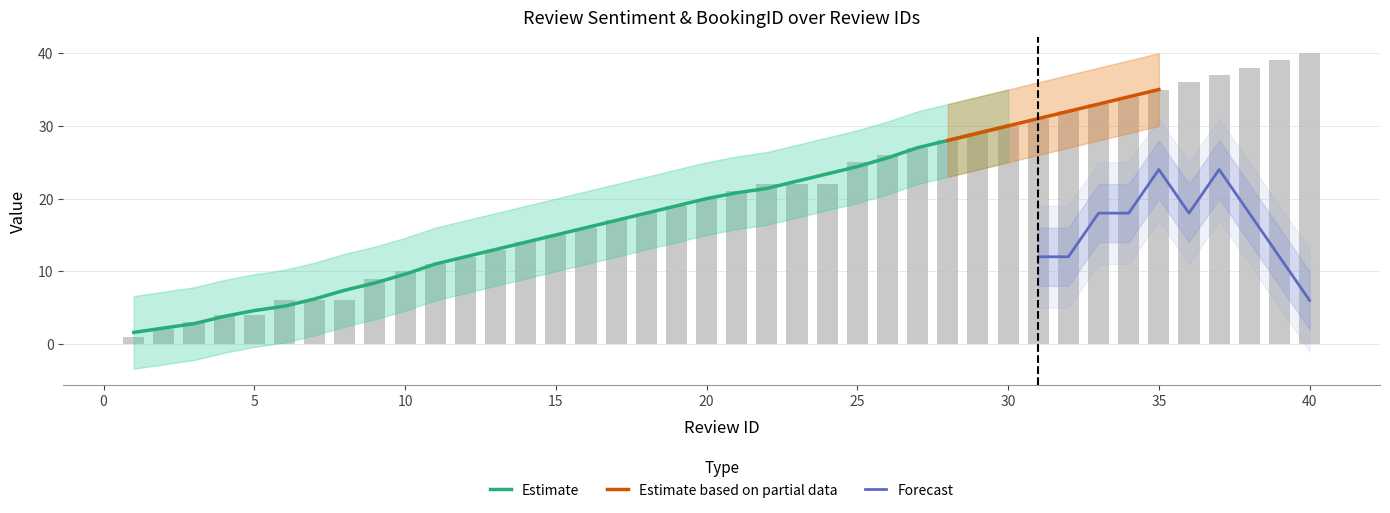

How many values exceed 21?

19